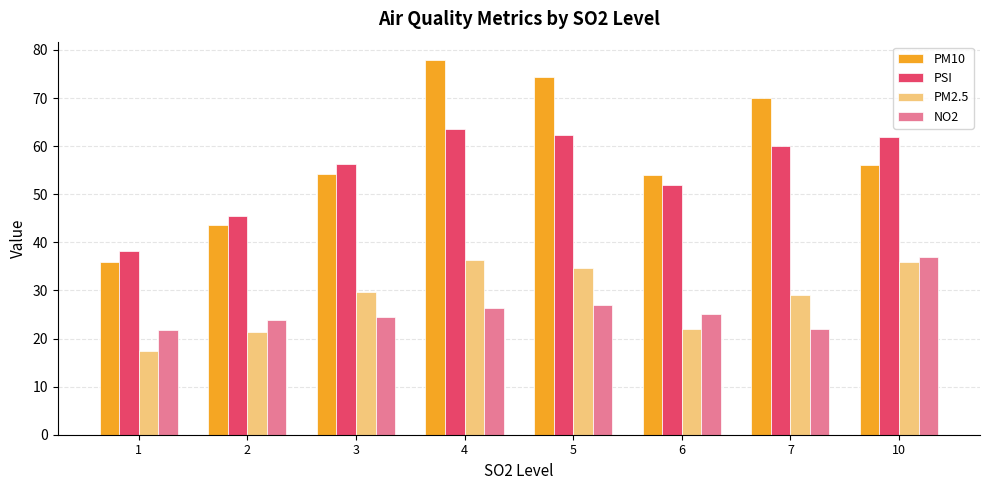

What is the maximum value for NO2?

37.0